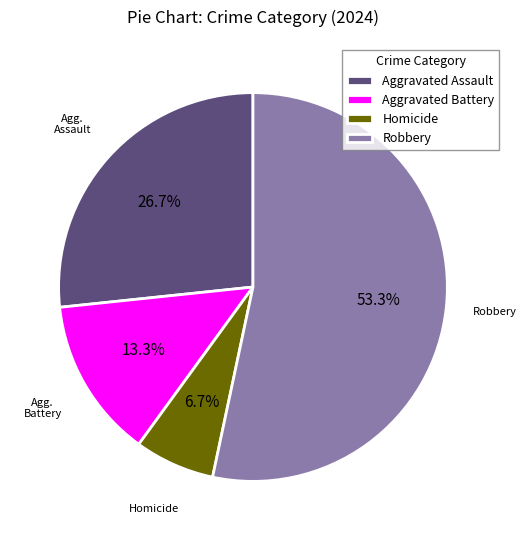

What percentage is NOT represented by Aggravated Battery?

86.7%